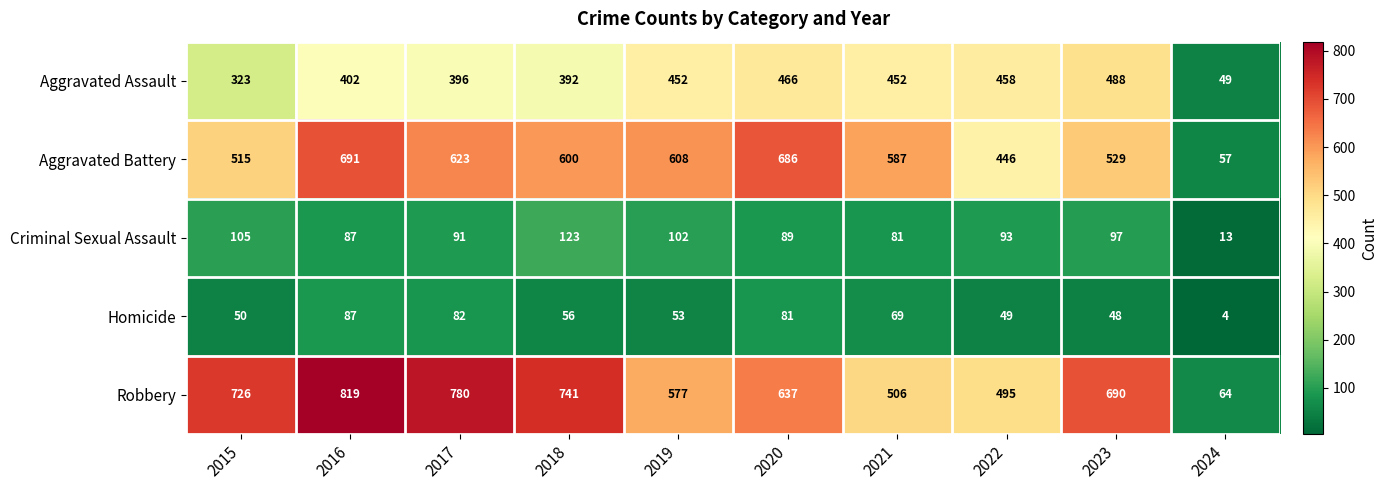

The value of Aggravated Battery at 2018 is 600. True or false?

True